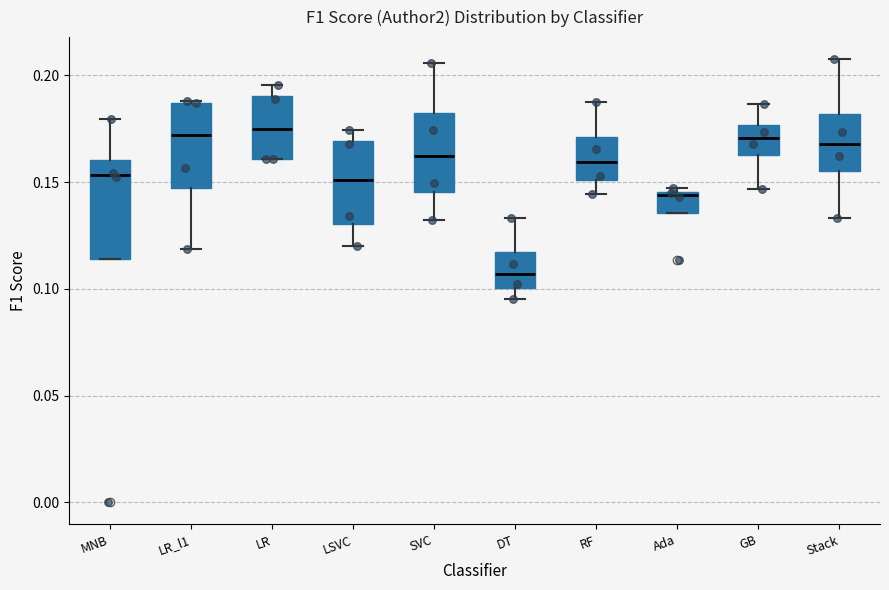

Reading left to right, read every box against the y-axis: the position of its median line, the range the box covers, and the ends of its whiskers. The values are not printed on the chart, so give them approximately, as read against the axis.

MNB: median 0.155, box 0.115 to 0.160, whiskers 0.115 to 0.180
LR_l1: median 0.170, box 0.145 to 0.185, whiskers 0.120 to 0.190
LR: median 0.175, box 0.160 to 0.190, whiskers 0.160 to 0.195
LSVC: median 0.150, box 0.130 to 0.170, whiskers 0.120 to 0.175
SVC: median 0.160, box 0.145 to 0.180, whiskers 0.130 to 0.205
DT: median 0.105, box 0.100 to 0.115, whiskers 0.095 to 0.135
RF: median 0.160, box 0.150 to 0.170, whiskers 0.145 to 0.185
Ada: median 0.145, box 0.135 to 0.145, whiskers 0.135 to 0.145 (just above the box's upper edge)
GB: median 0.170, box 0.160 to 0.175, whiskers 0.145 to 0.185
Stack: median 0.170, box 0.155 to 0.180, whiskers 0.135 to 0.210